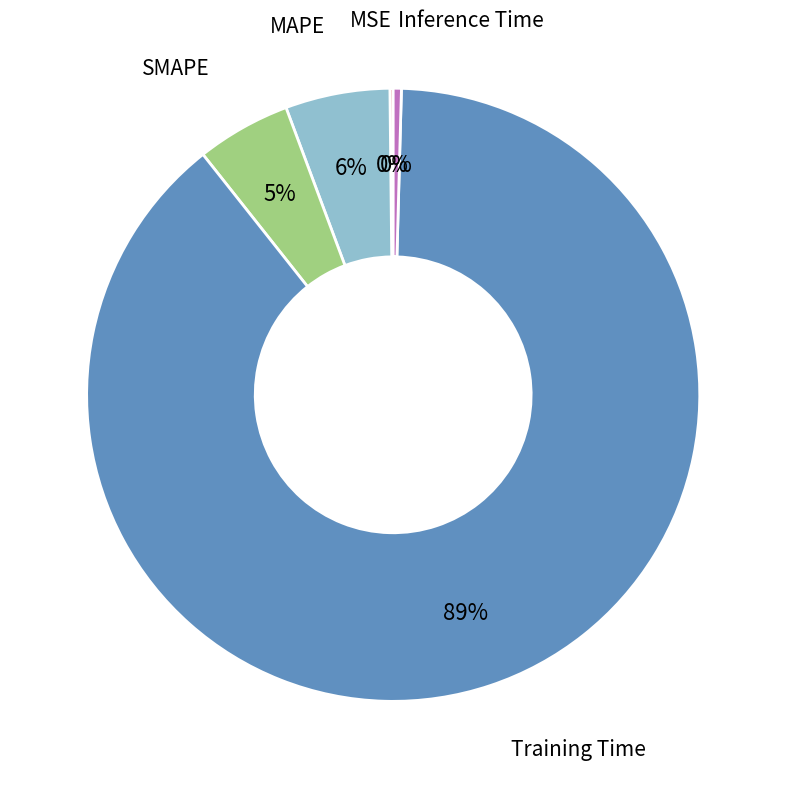

Between Training Time and MAPE, which is larger?

Training Time